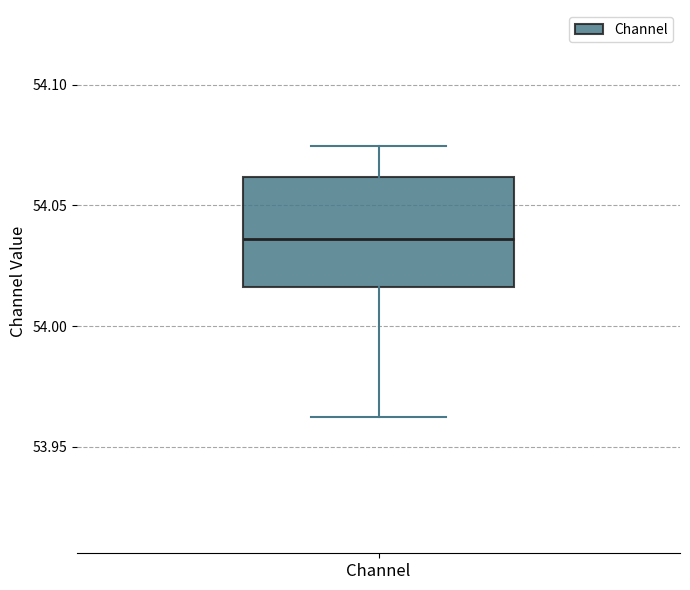

Transcribe this box plot: give where the median line is, the range the box spans, and where the two whiskers end, as read against the y-axis. The values are not printed on the chart, so give them approximately, as read against the axis.

median 54.035, box 54.015 to 54.060, whiskers 53.960 to 54.075